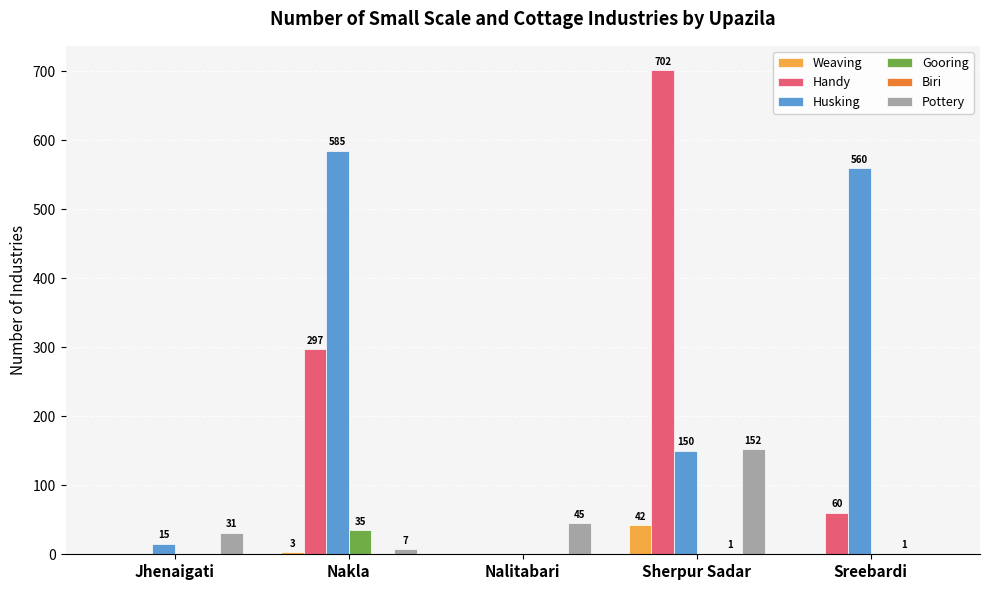

Is the value of Husking at Nalitabari greater than the value of Pottery at Jhenaigati?

No